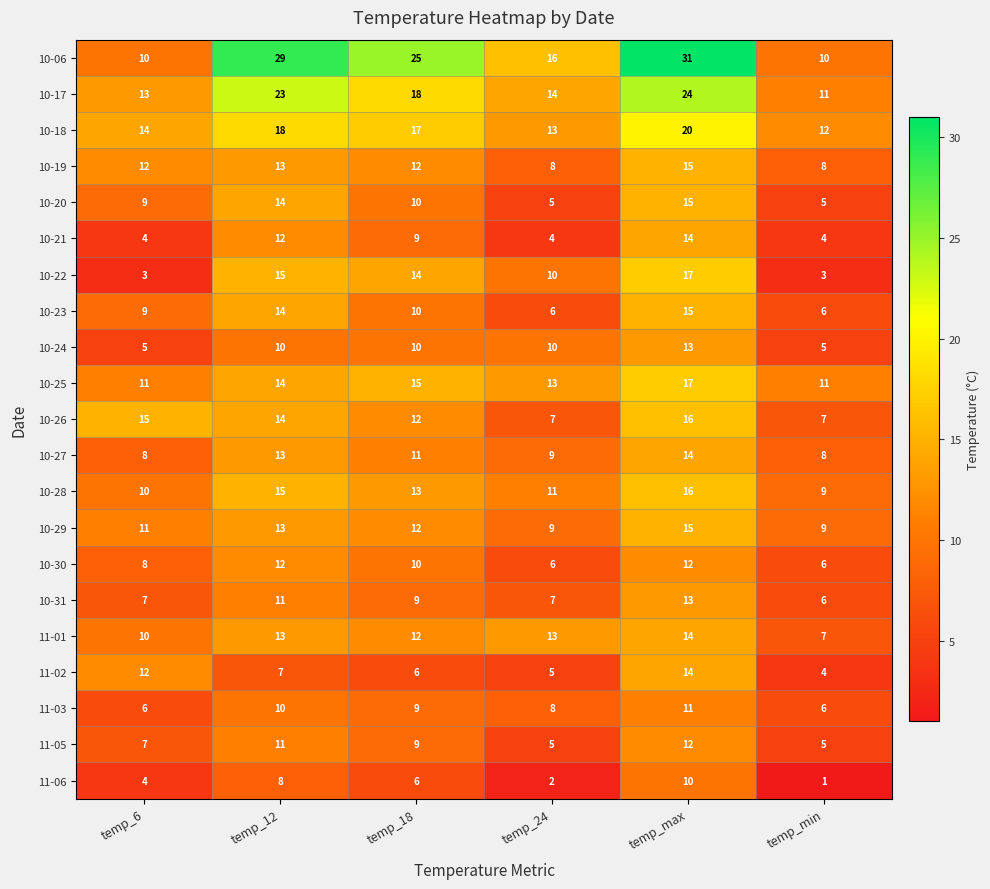

What is the average value of the 10-25 series?

14